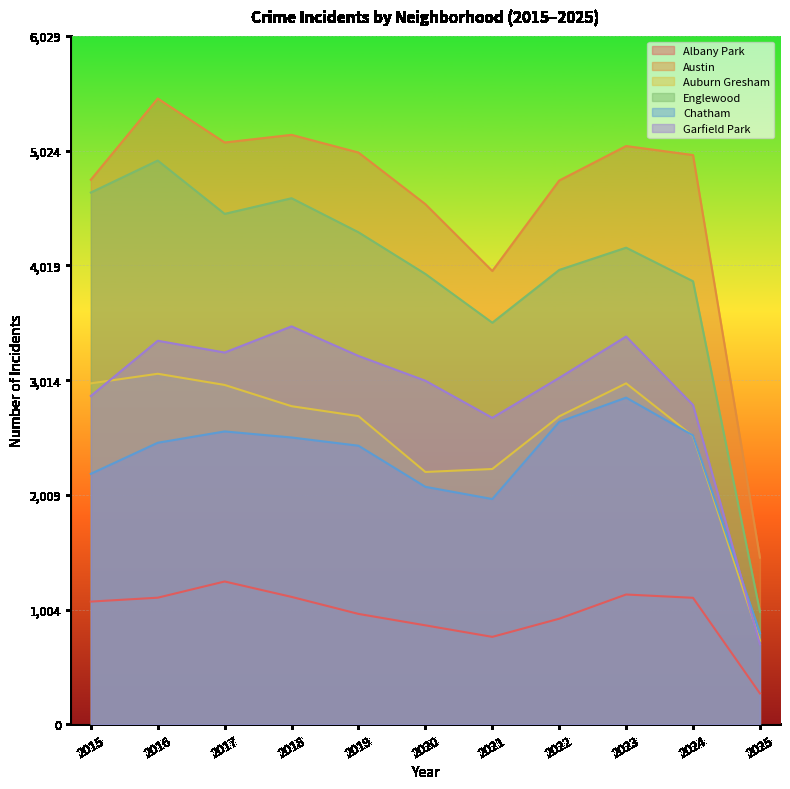

Which category has the lowest value in the Austin series?

2025